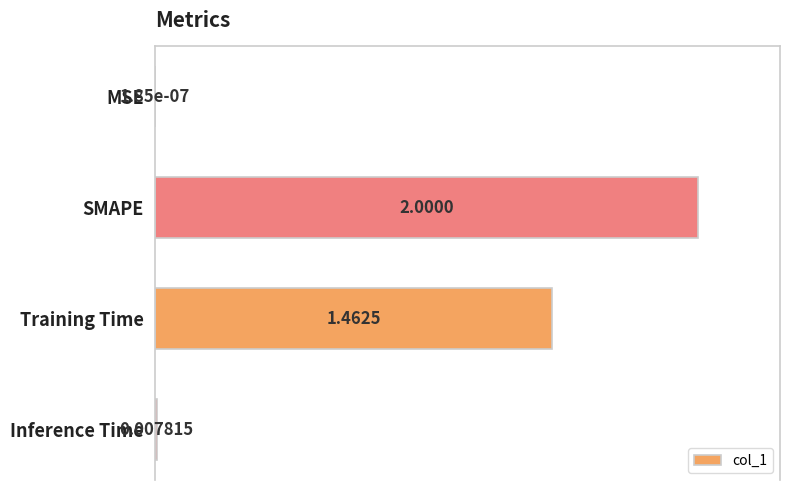

Which has a higher value, MSE or Training Time?

Training Time